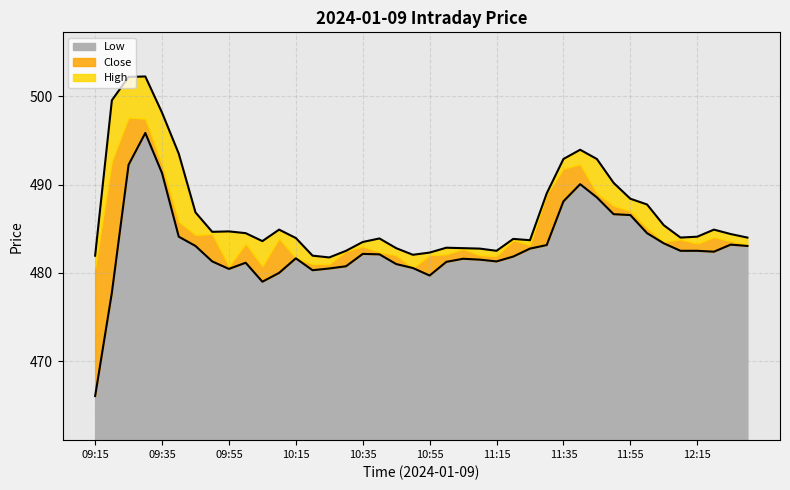

The High series shows 139.7 at 09:40. True or false?

False